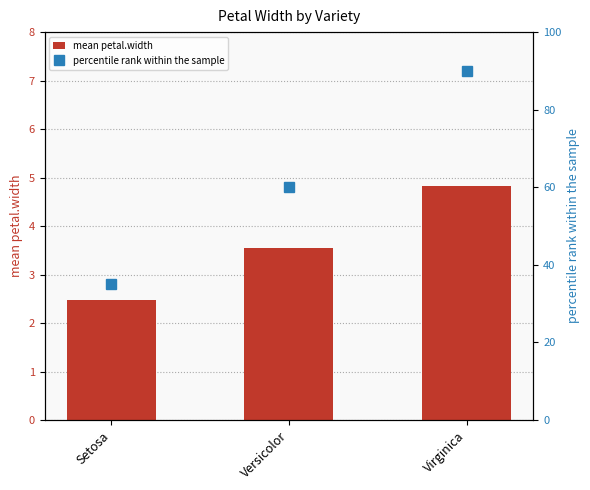

At which category is the sum across all series the highest?

Virginica